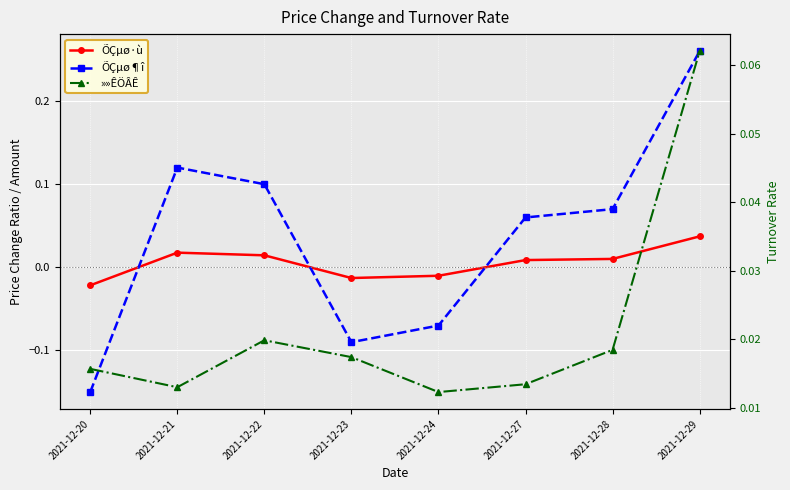

Which series ends up on top after the final intersection of »»ÊÖÂÊ and ÕÇµø·ù?

»»ÊÖÂÊ